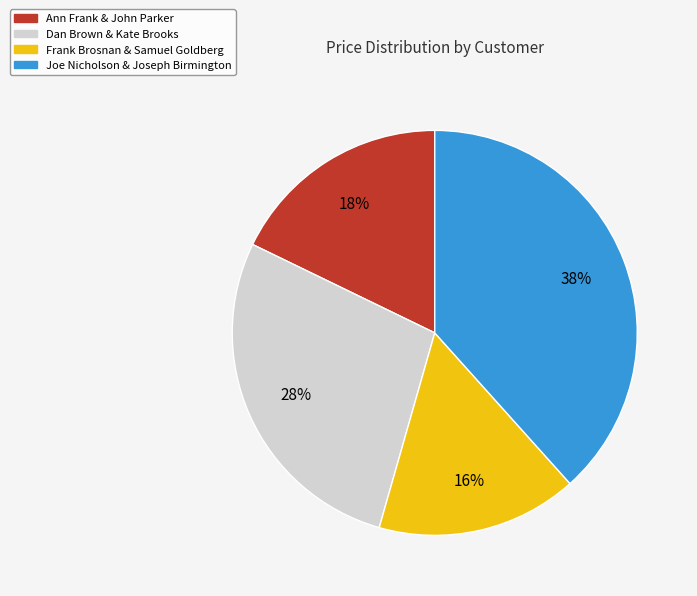

How many slices are in this pie chart?

4